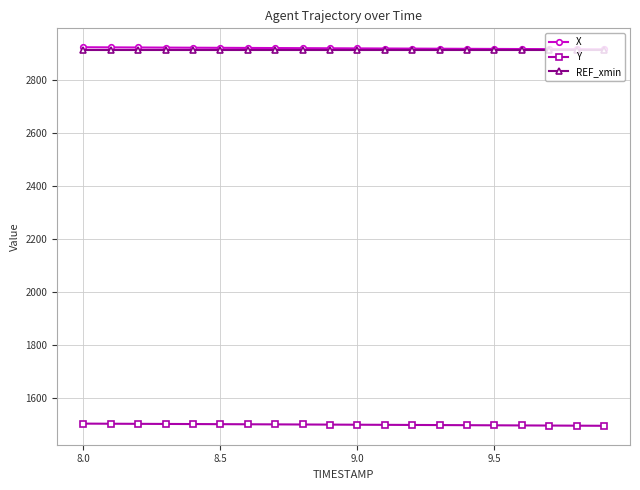

What is the value of the Y point at the 10th from the left?

1501.5